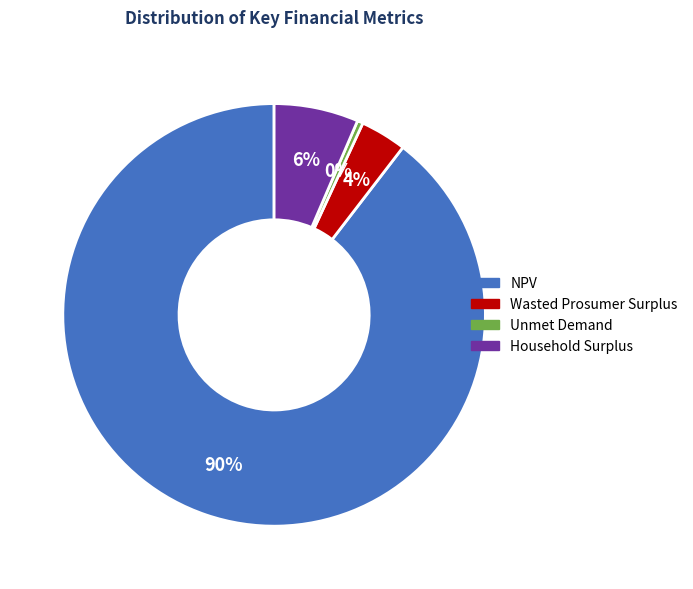

How many segments does this pie chart have?

4